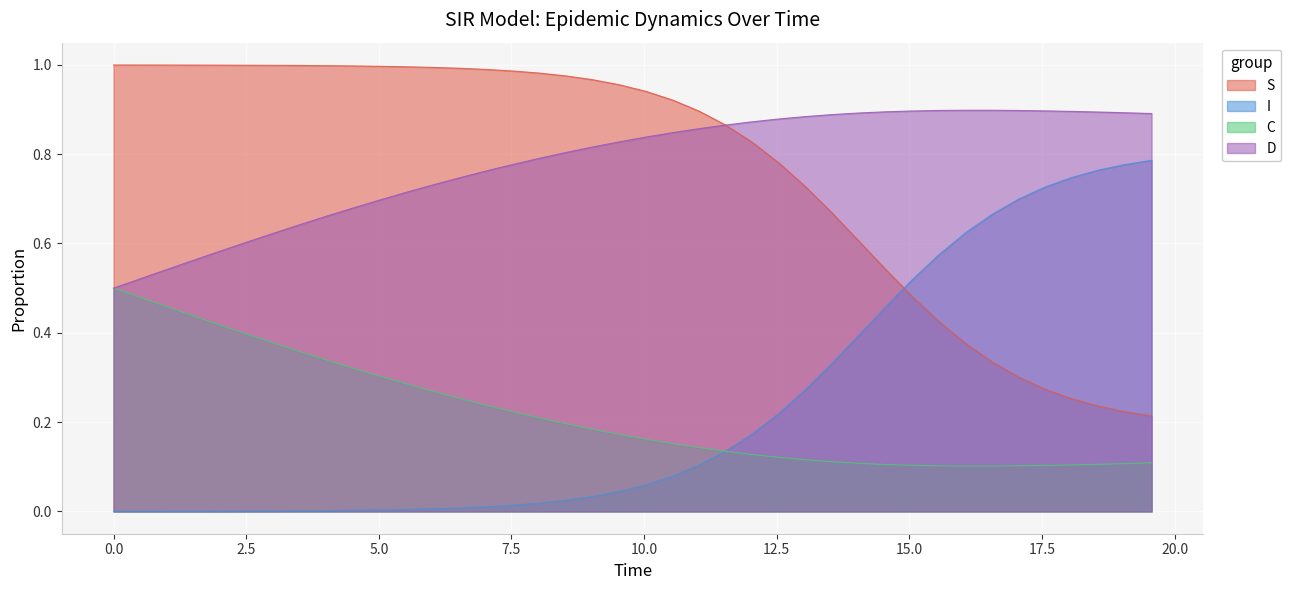

What are all the series names shown in the legend?

S, I, C, D